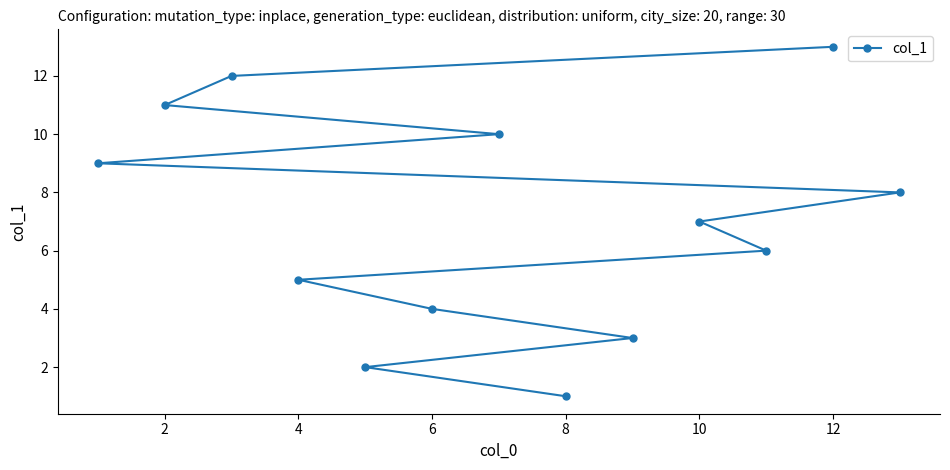

How many lines are shown in the chart?

1